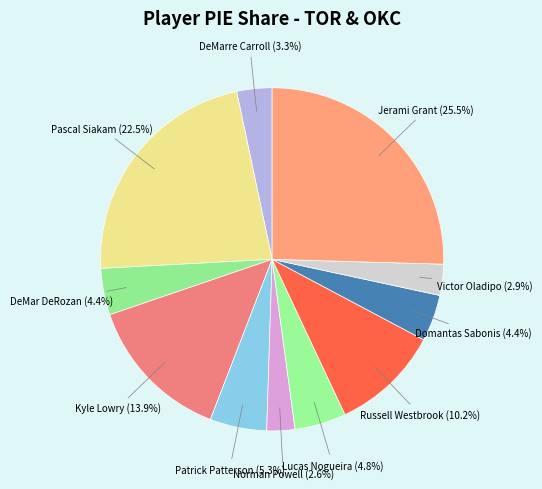

What percentage is the Patrick Patterson slice, to the nearest percent?

5%